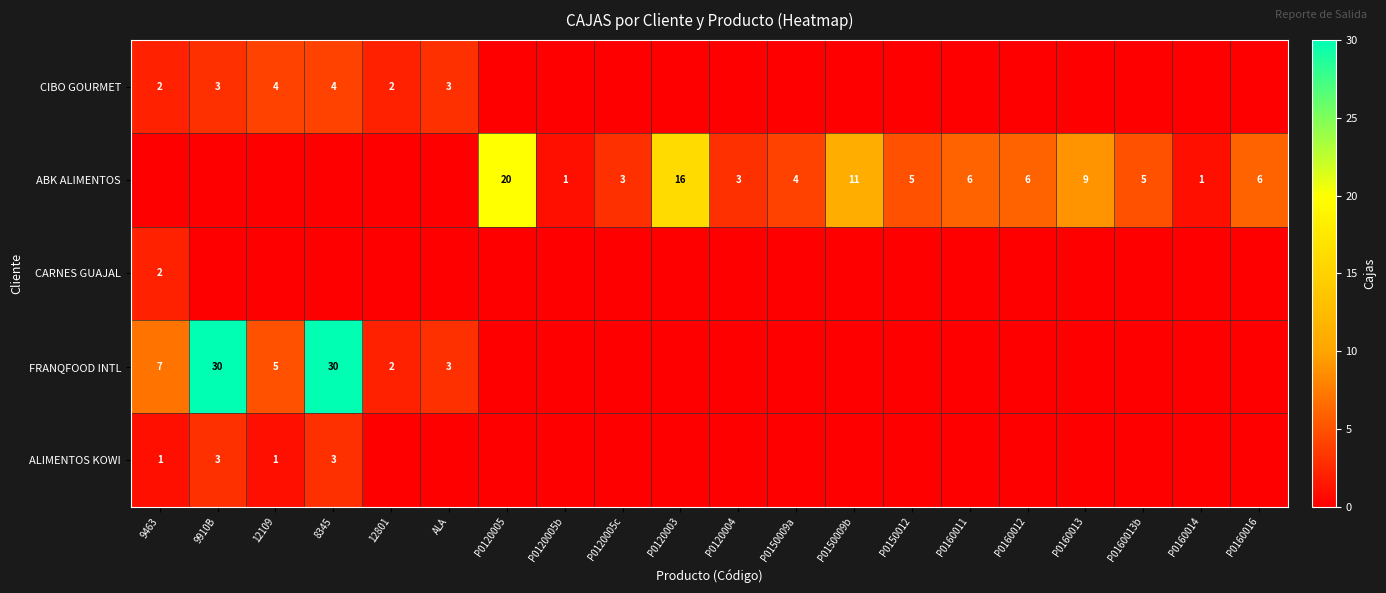

Is it true that FRANQFOOD INTL equals 7 at 9463?

True